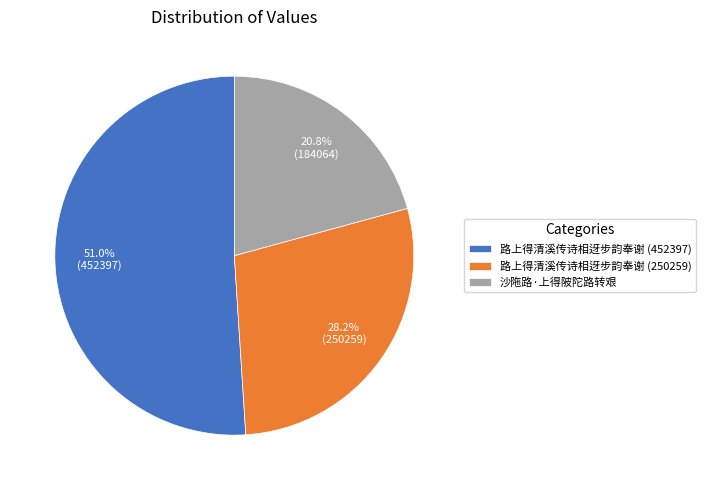

How many segments does this pie chart have?

3